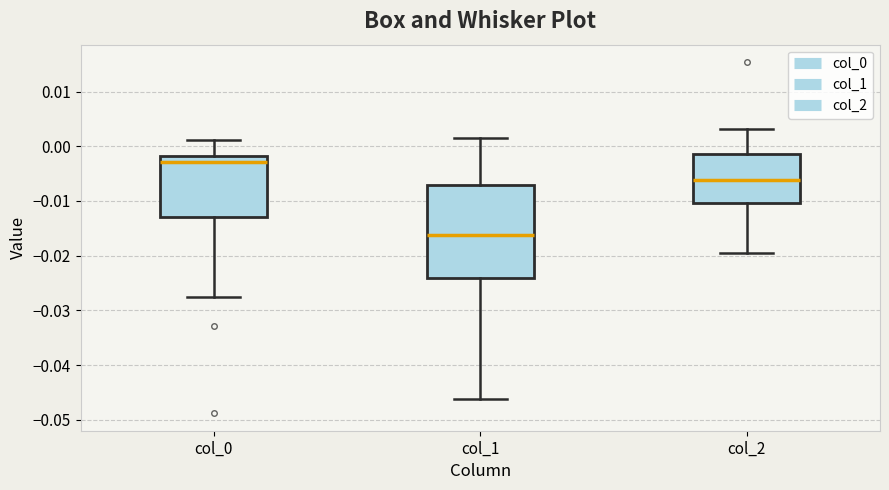

Reading left to right, read every box against the y-axis: the position of its median line, the range the box covers, and the ends of its whiskers. The values are not printed on the chart, so give them approximately, as read against the axis.

col_0: median -0.003, box -0.013 to -0.002, whiskers -0.028 to 0.001
col_1: median -0.016, box -0.024 to -0.007, whiskers -0.046 to 0.001
col_2: median -0.006, box -0.010 to -0.001, whiskers -0.019 to 0.003